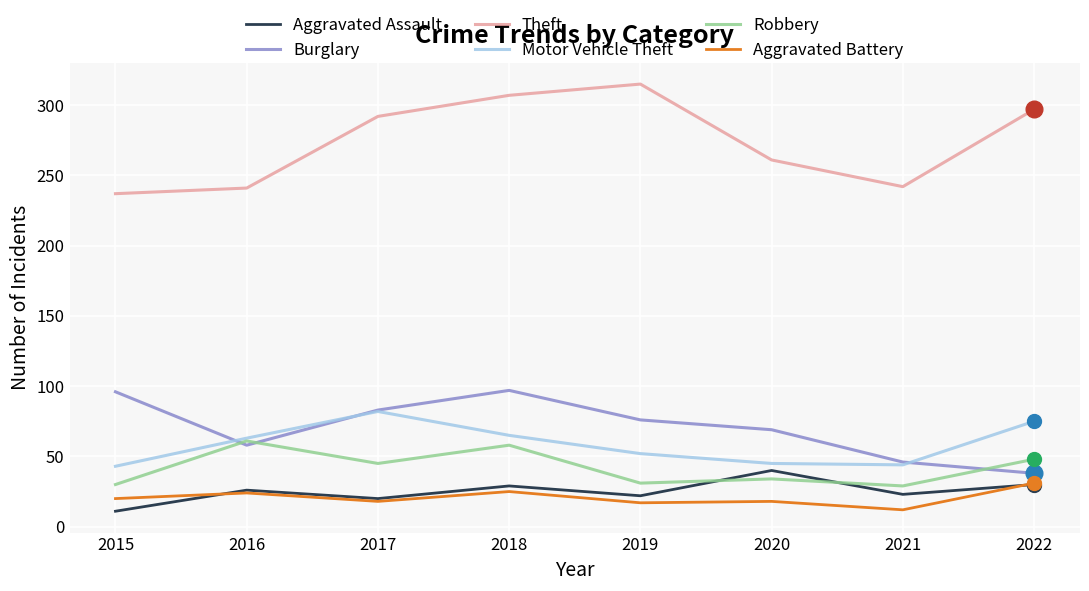

What are all the series names shown in the legend?

Aggravated Assault, Burglary, Theft, Motor Vehicle Theft, Robbery, Aggravated Battery